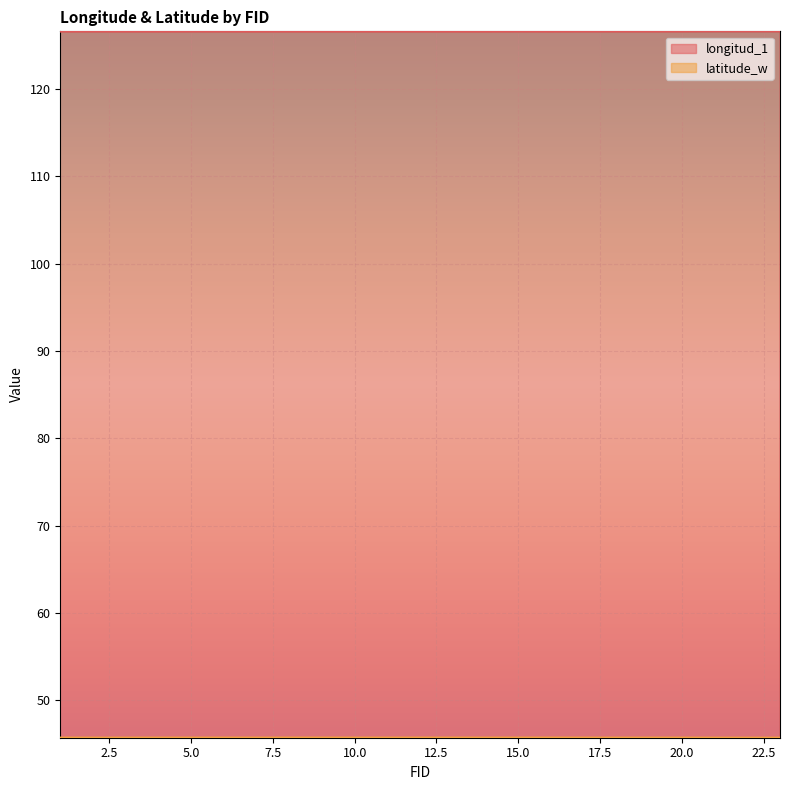

At which category is the sum across all series the highest?

21